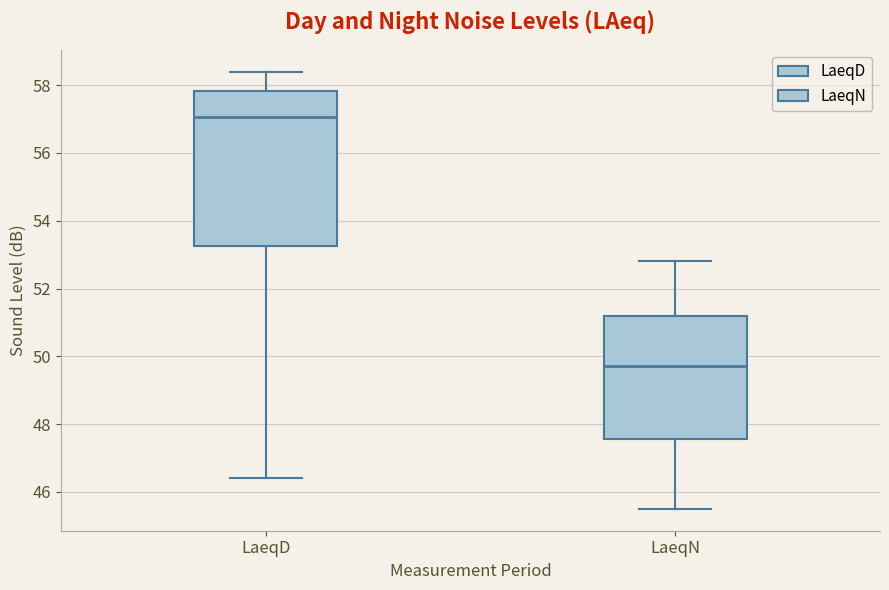

Reading left to right, transcribe this box plot: for each box, give where its median line is, the range the box spans, and where its two whiskers end, as read against the y-axis. The values are not printed on the chart, so give them approximately, as read against the axis.

LaeqD: median 57.0, box 53.2 to 57.8, whiskers 46.4 to 58.4
LaeqN: median 49.8, box 47.6 to 51.2, whiskers 45.6 to 52.8